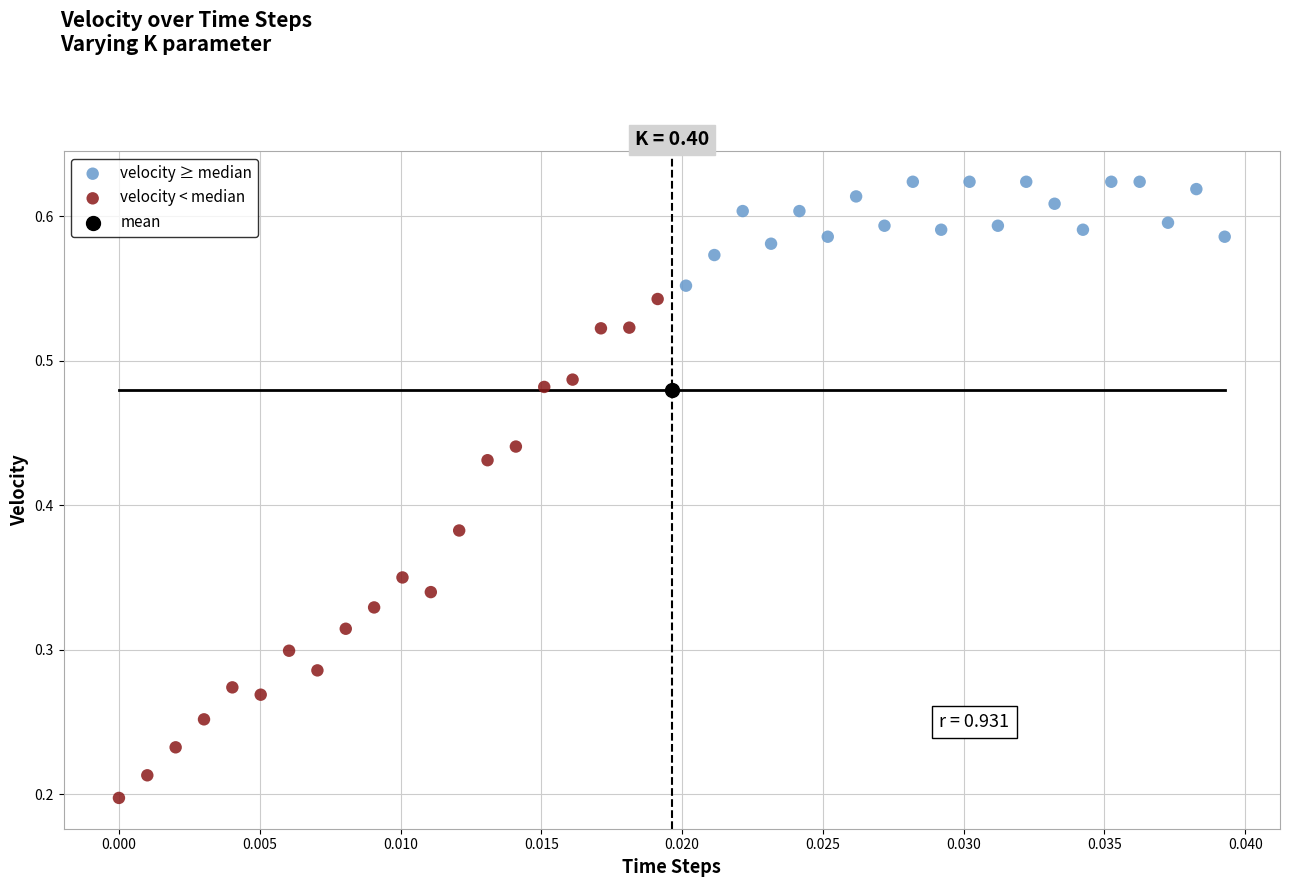

Which series reaches the maximum Y coordinate?

velocity ≥ median